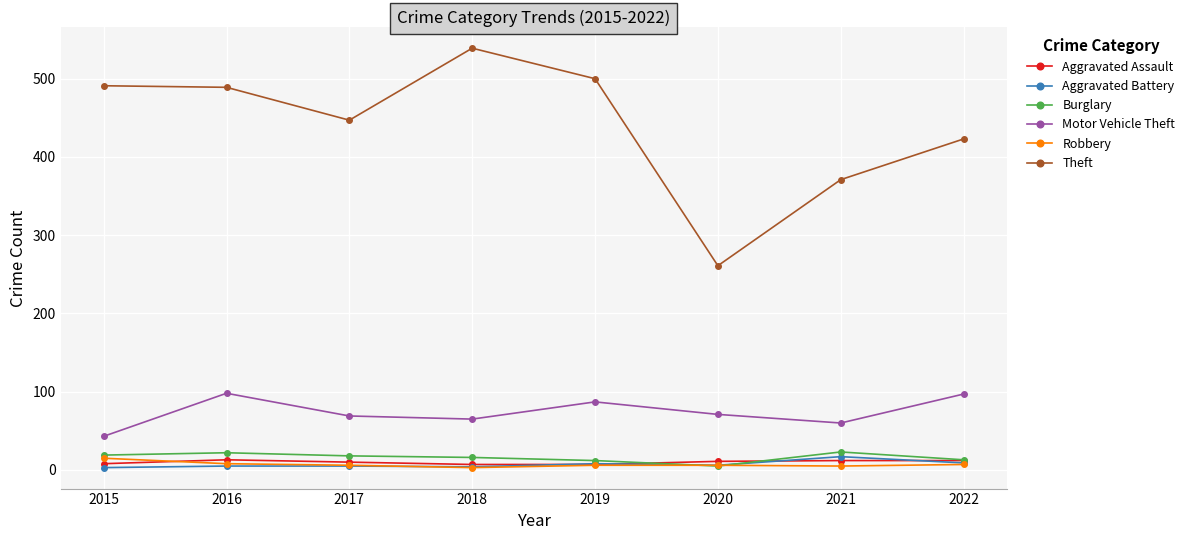

True or false: Aggravated Assault and Motor Vehicle Theft cross at least once.

False